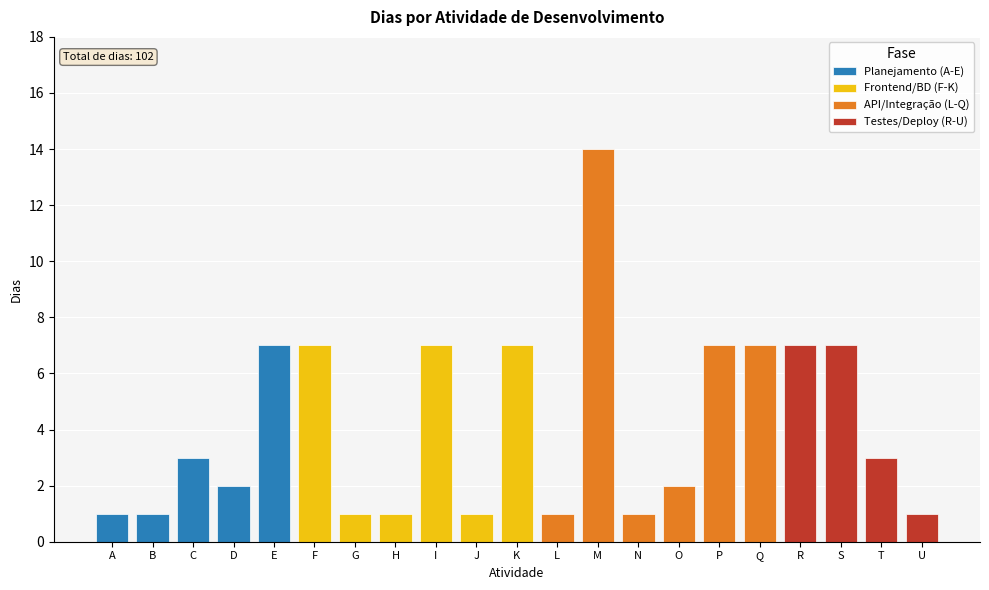

True or false: the data shows 2 at R.

False